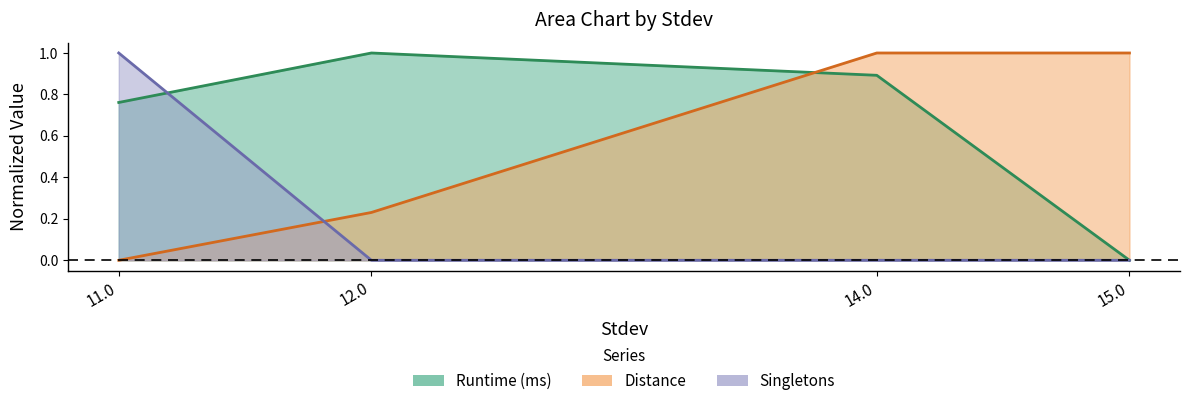

What is the greatest value displayed?

1.0